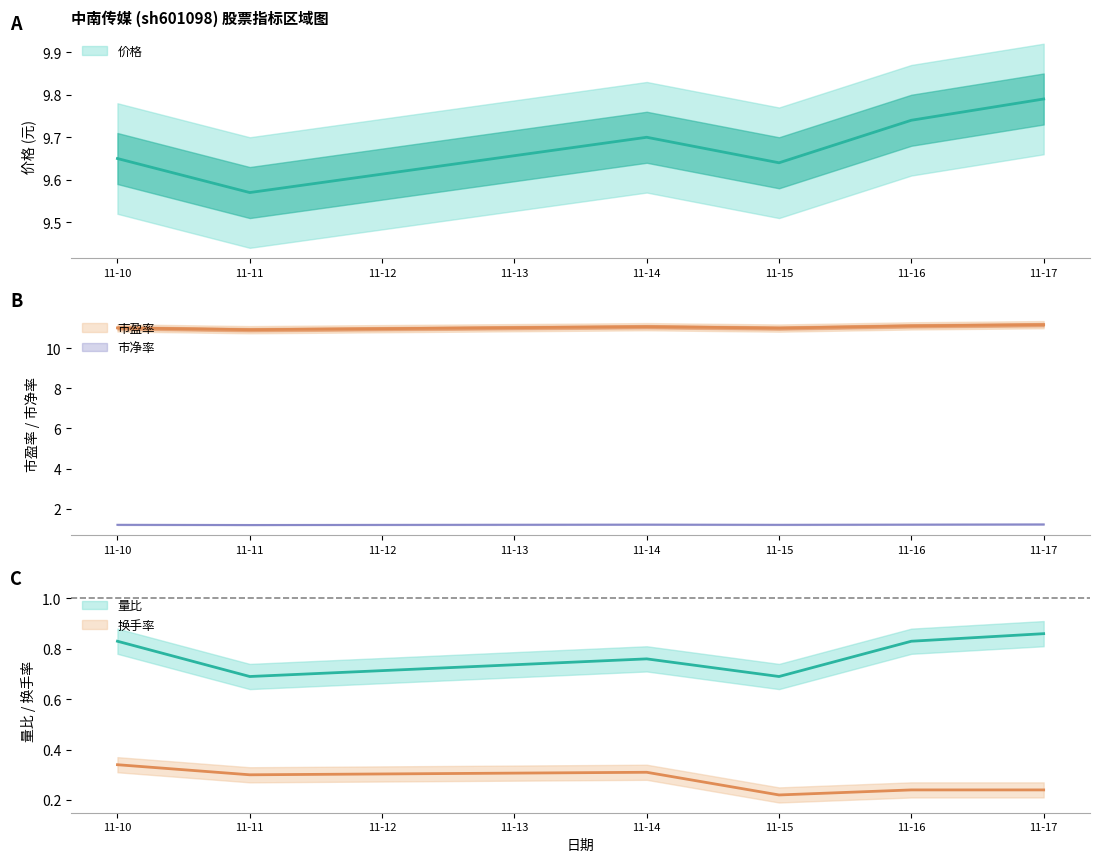

What is the sum of all 价格 values?

58.1